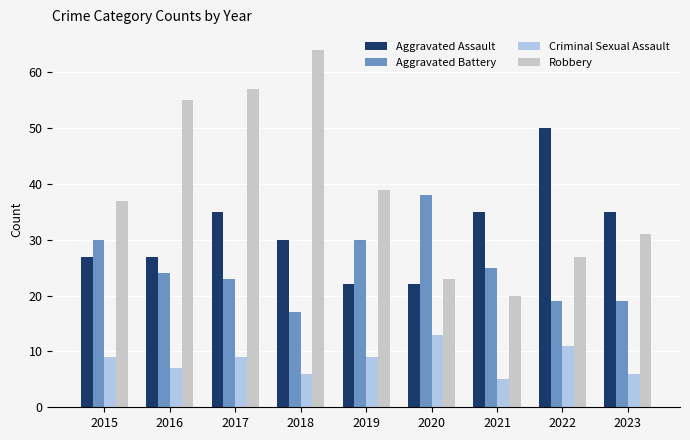

Which series has the largest range (max minus min)?

Robbery